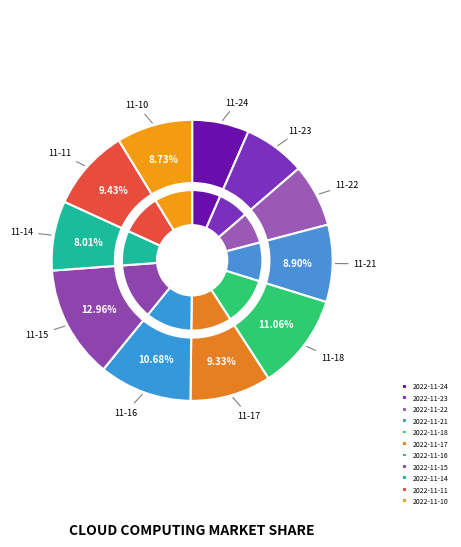

Does 2022-11-21 represent more than half of the total?

No